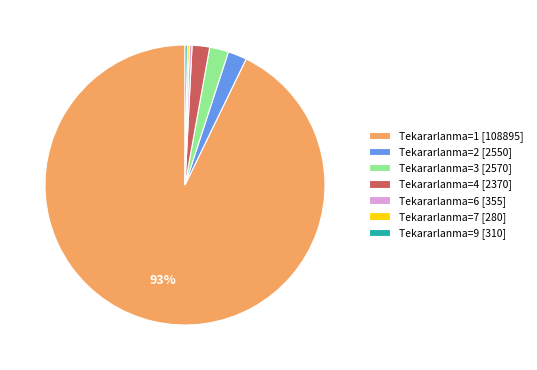

What percentage is the Tekararlanma=3 [2570] slice, to the nearest percent?

2%